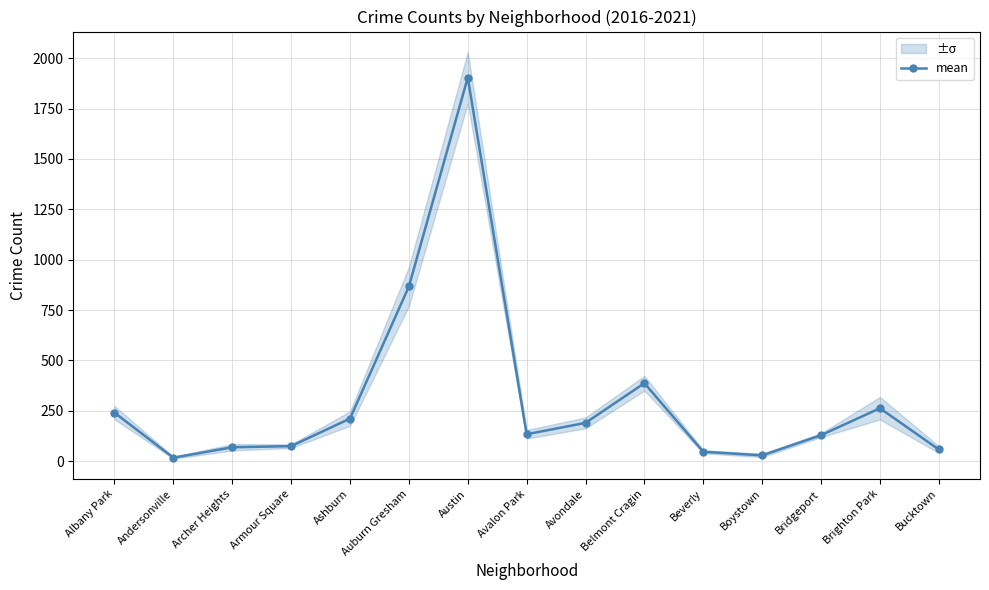

Does the chart have visible grid lines?

Yes